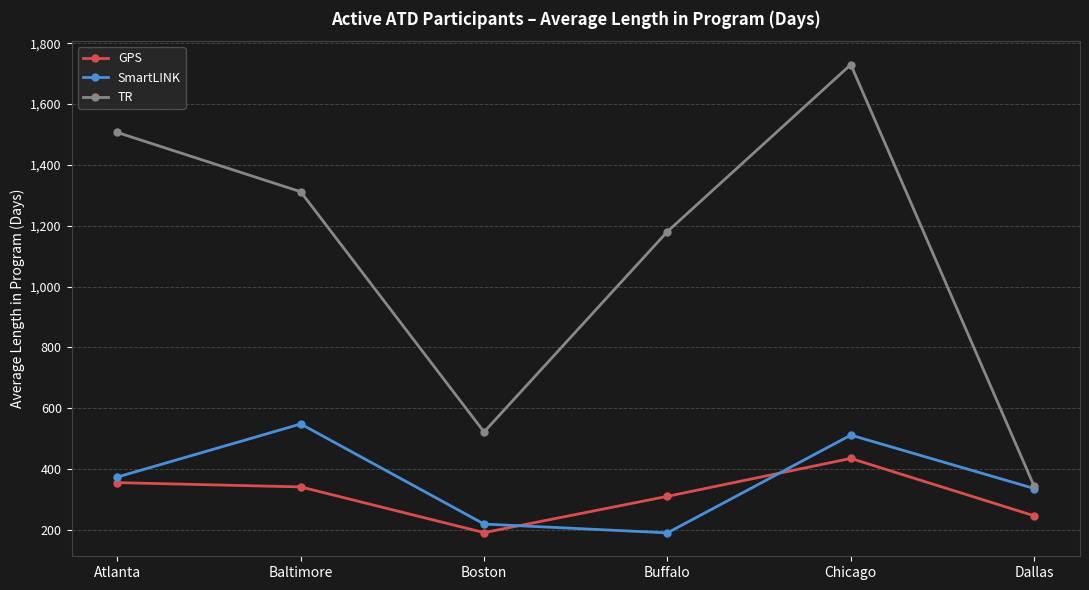

Is it true that SmartLINK equals 373.4 at Atlanta?

True